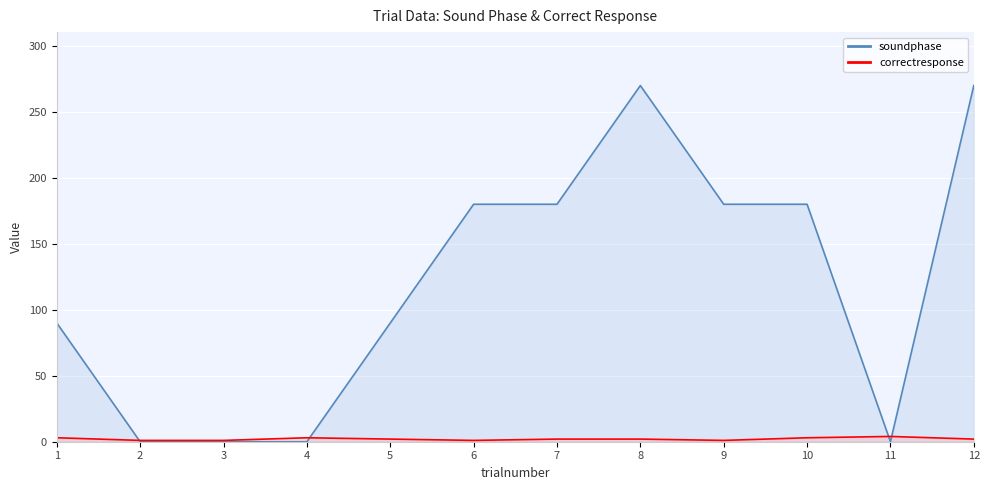

How many interior local peaks does the correctresponse series have?

2